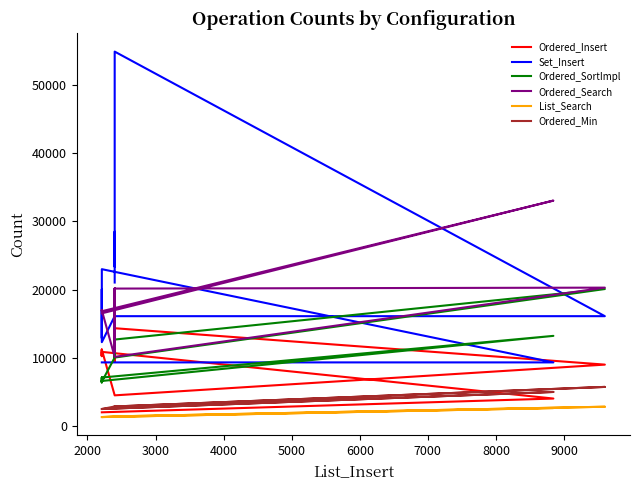

Rank the series by their maximum value, from lowest to highest.

List_Search, Ordered_Min, Ordered_Insert, Ordered_SortImpl, Ordered_Search, Set_Insert